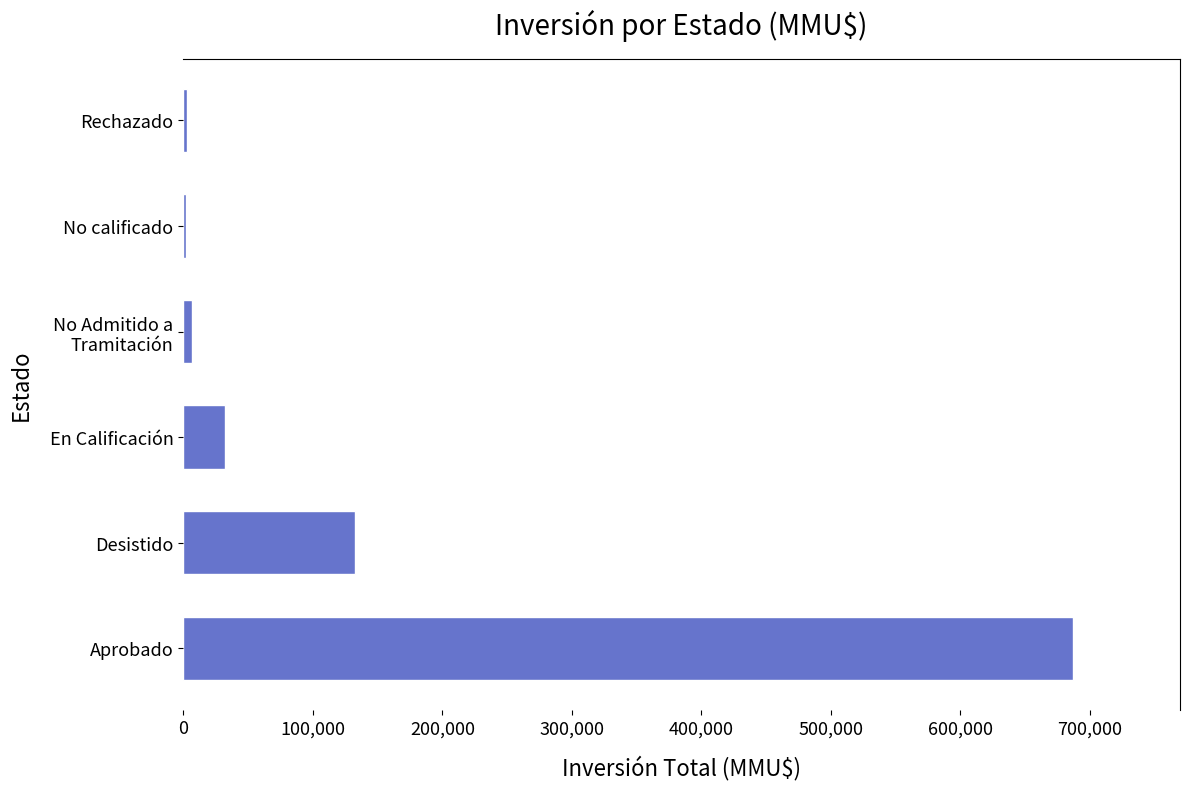

What is the greatest value displayed?

687007